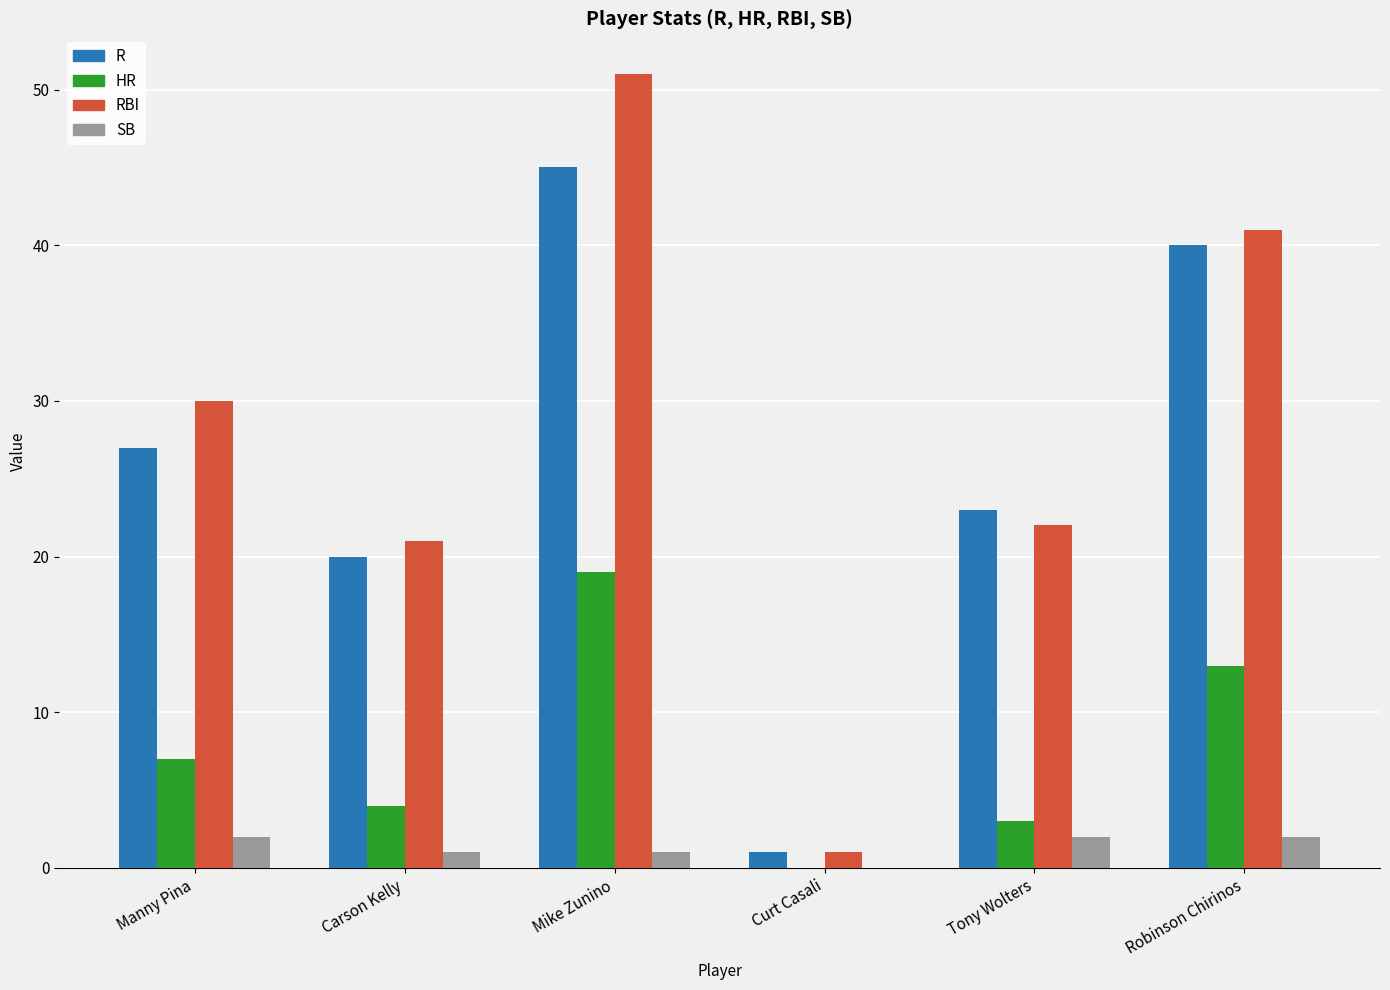

Which category has the highest value across all series?

Mike Zunino